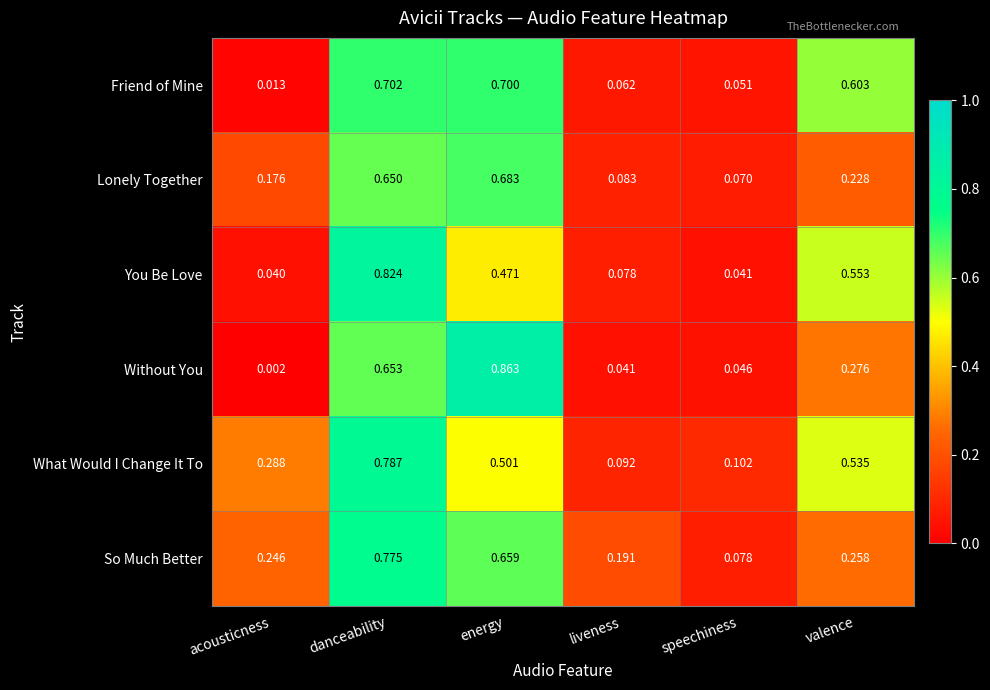

Which series has the widest spread of values?

Without You